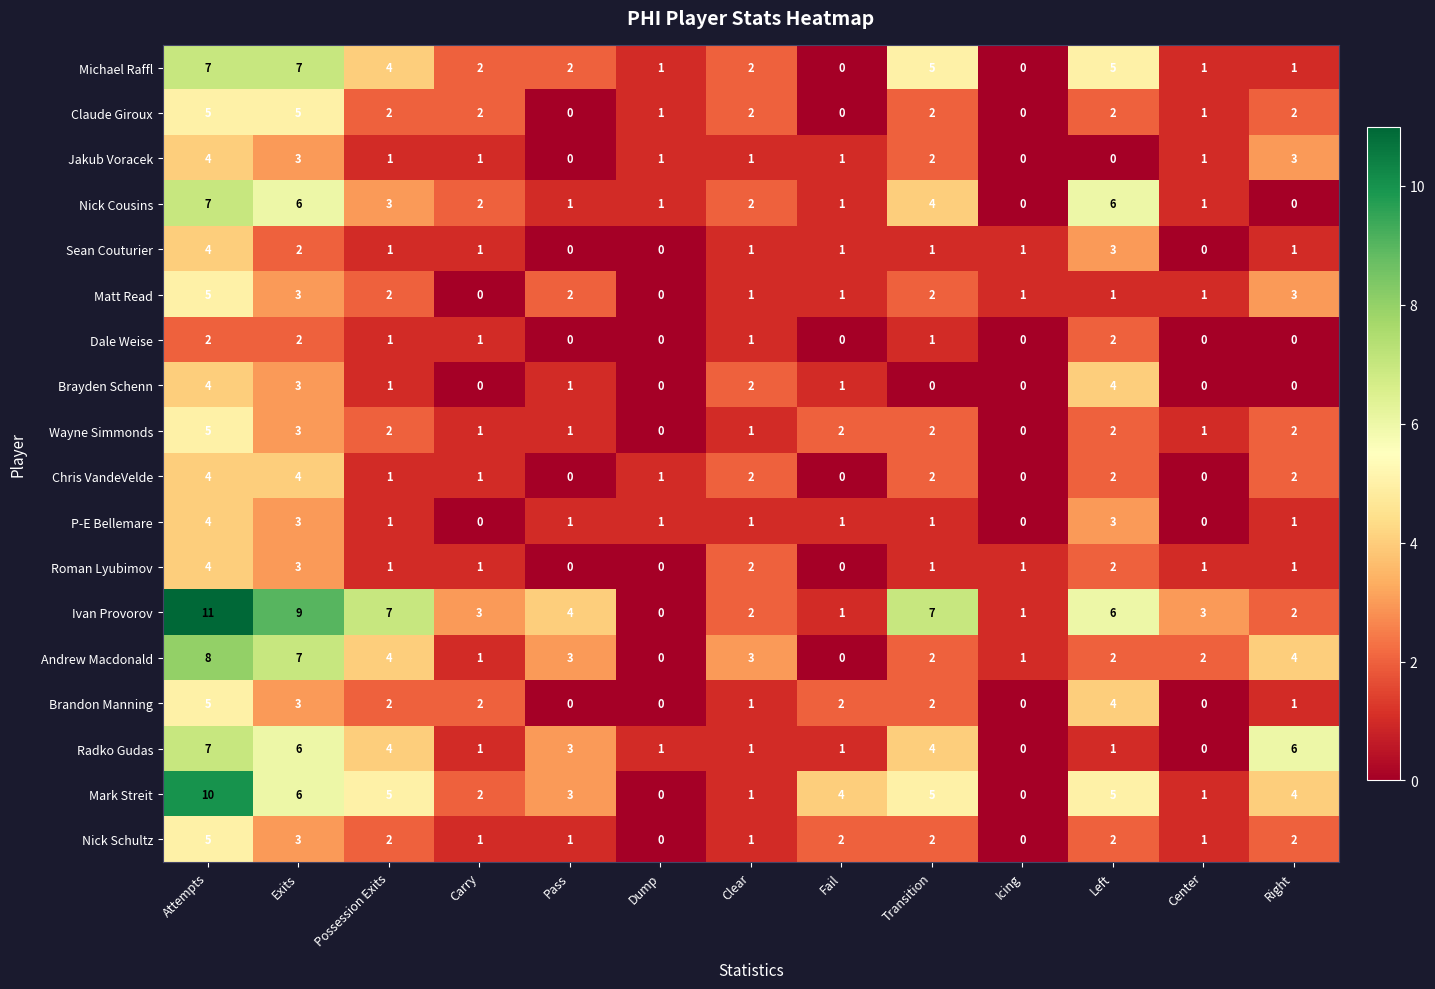

What is the difference between the second highest and minimum values in the Brayden Schenn series?

4